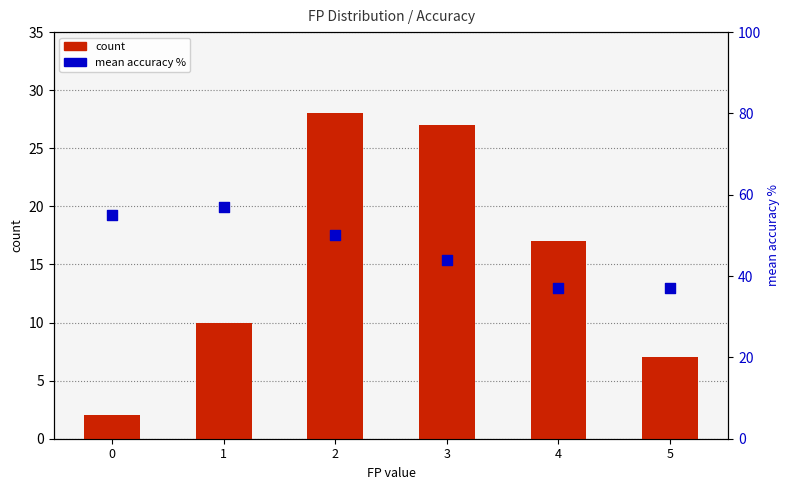

Is the value of count at 3 greater than the value of mean accuracy % at 3?

No